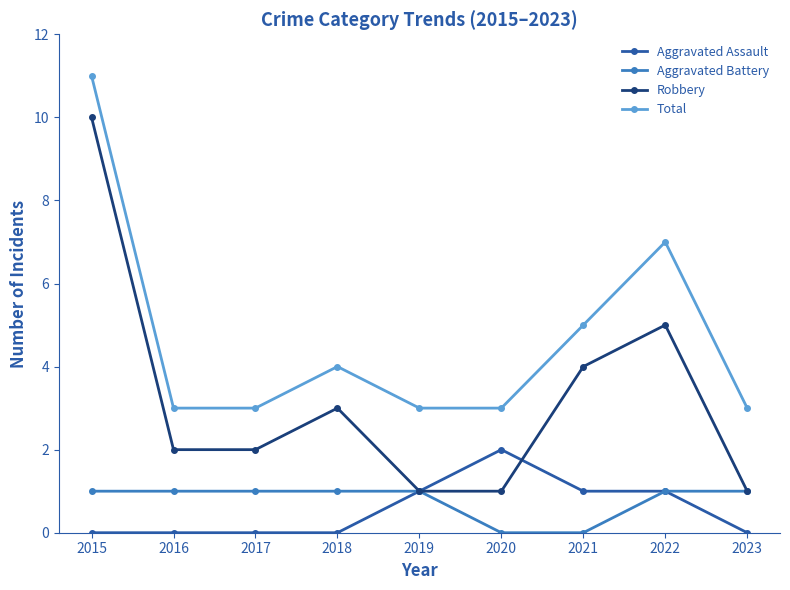

What is the total value across all series at 2021?

10